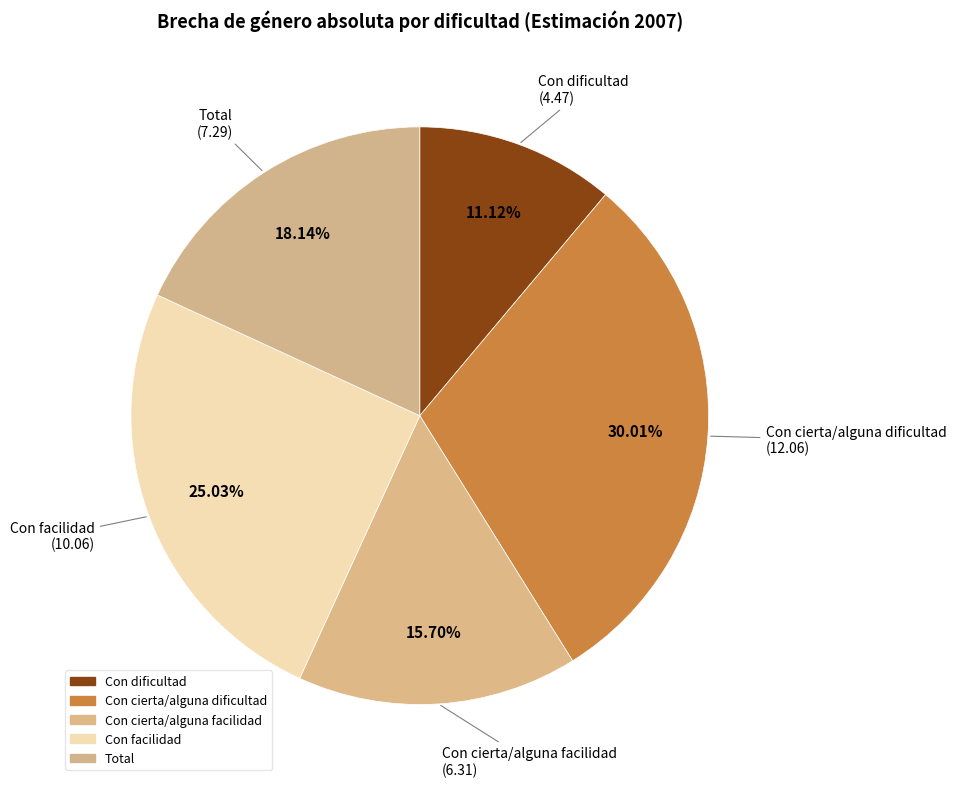

Is there a majority slice in this chart?

No